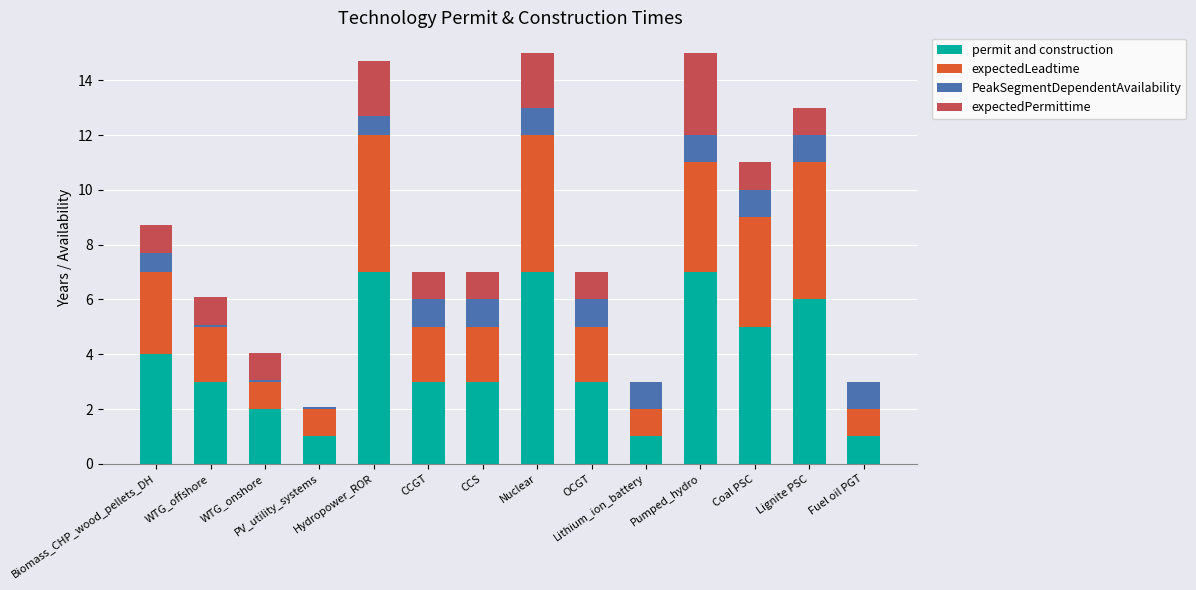

How many distinct data groups are displayed?

4